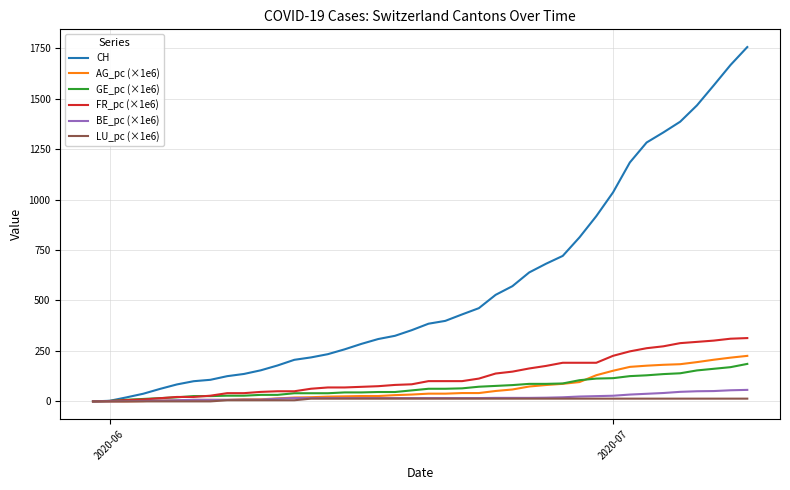

Which series has the largest total across all categories?

CH